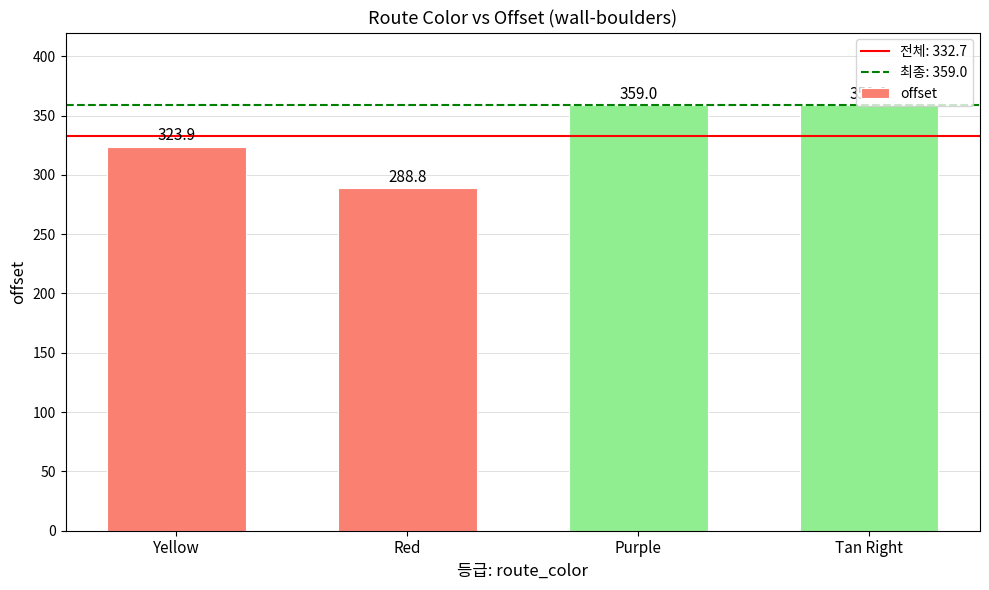

What is the value of the 3rd bar from the left?

359.0